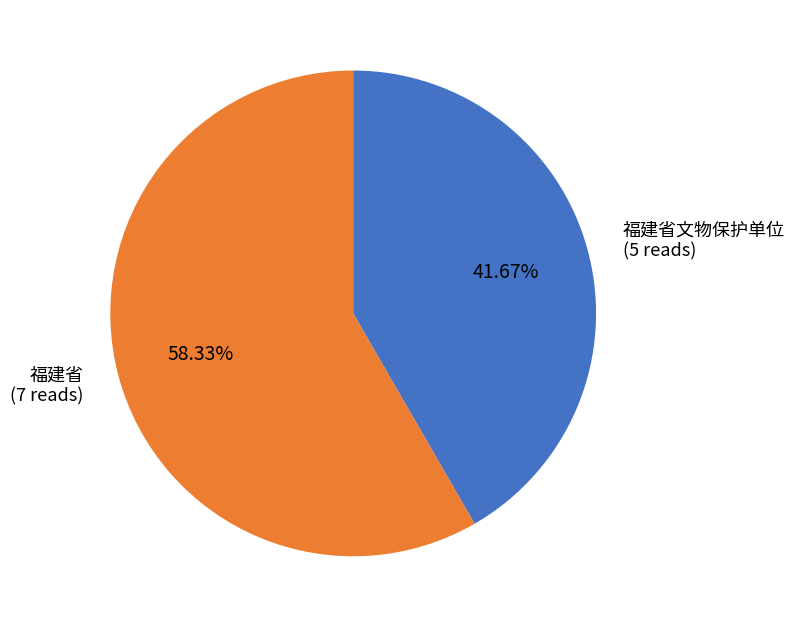

Does any single category account for the majority?

Yes